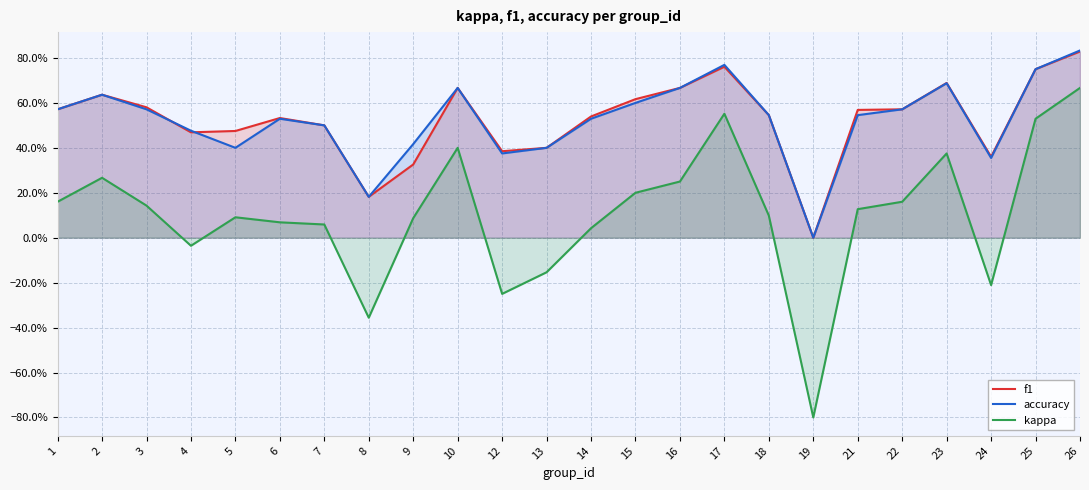

True or false: accuracy and kappa cross at least once.

False